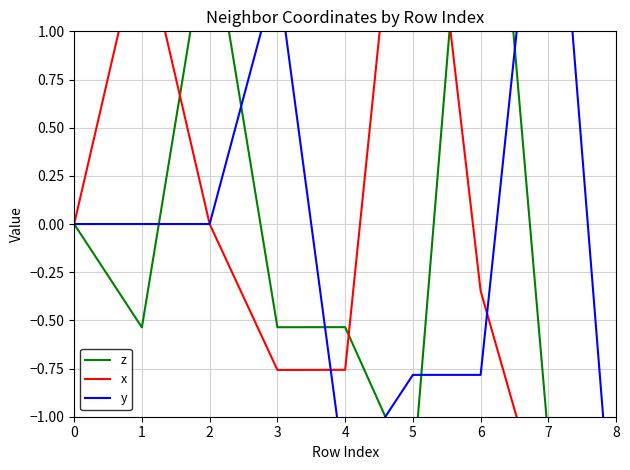

Which series has the largest range (max minus min)?

x